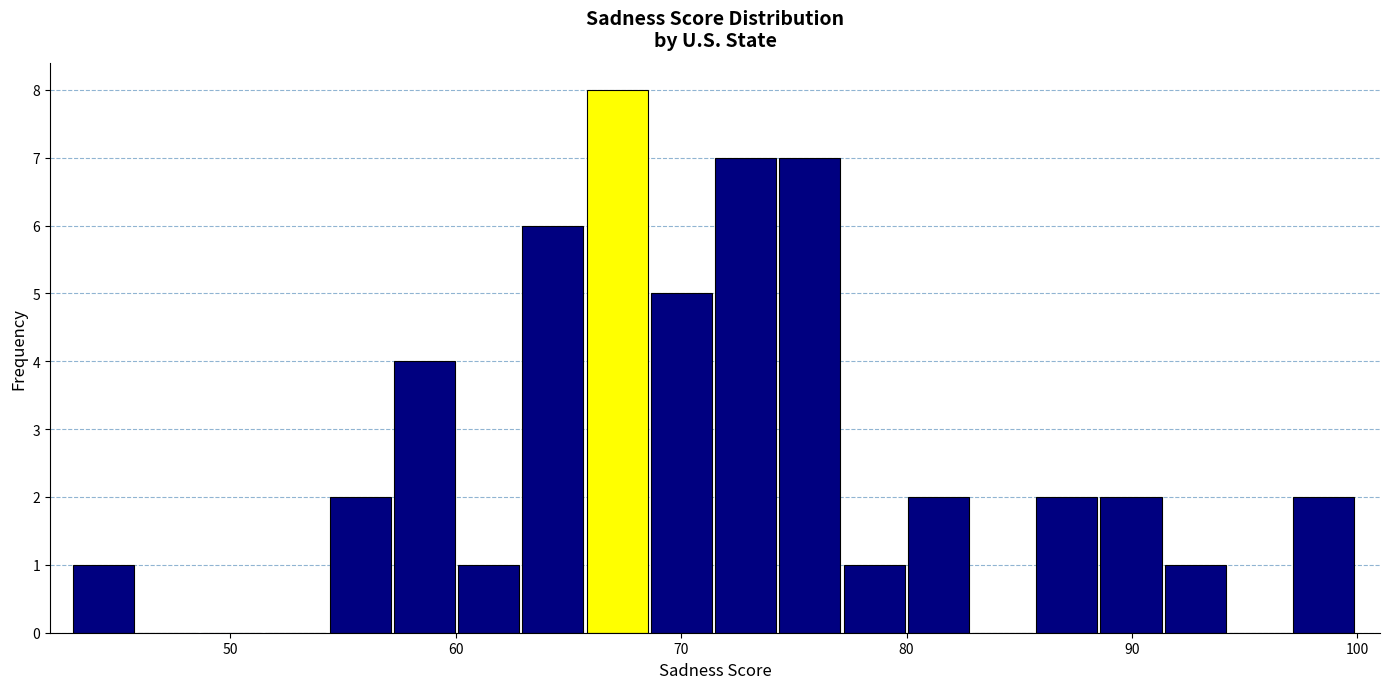

Around what value on the x-axis is the tallest bar? Give the approximate position of its centre, as read against the axis.

67